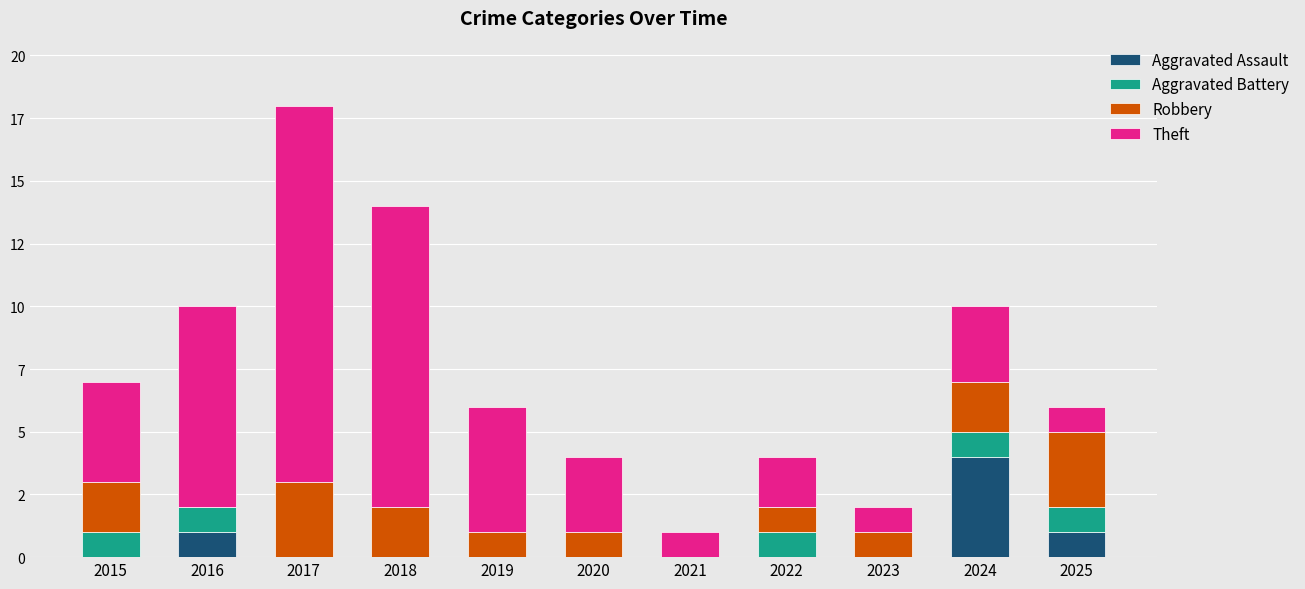

Does the chart contain stacked bars?

Yes